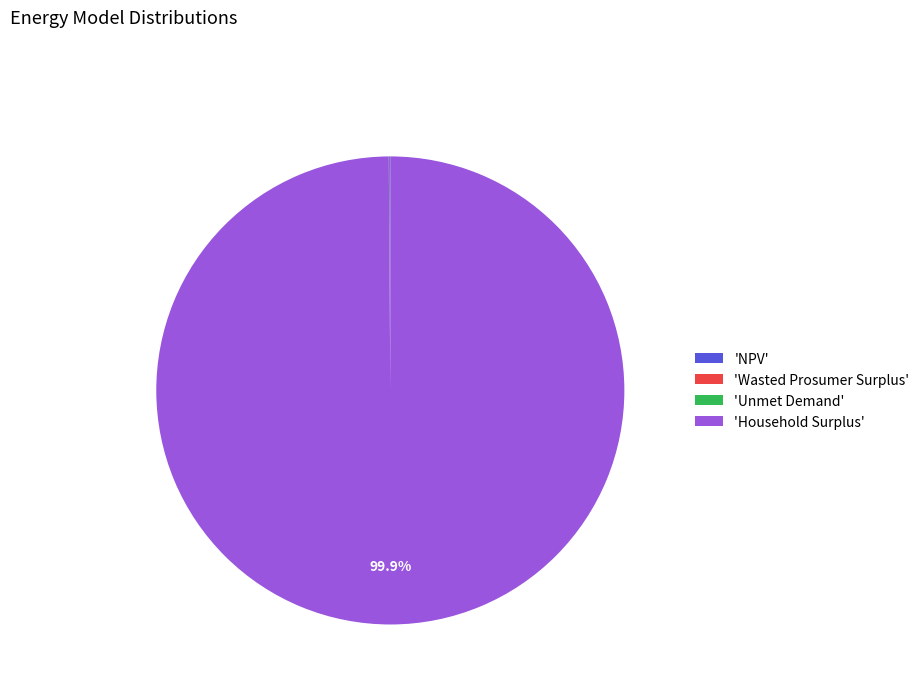

What is the largest slice in the pie chart?

'Household Surplus'